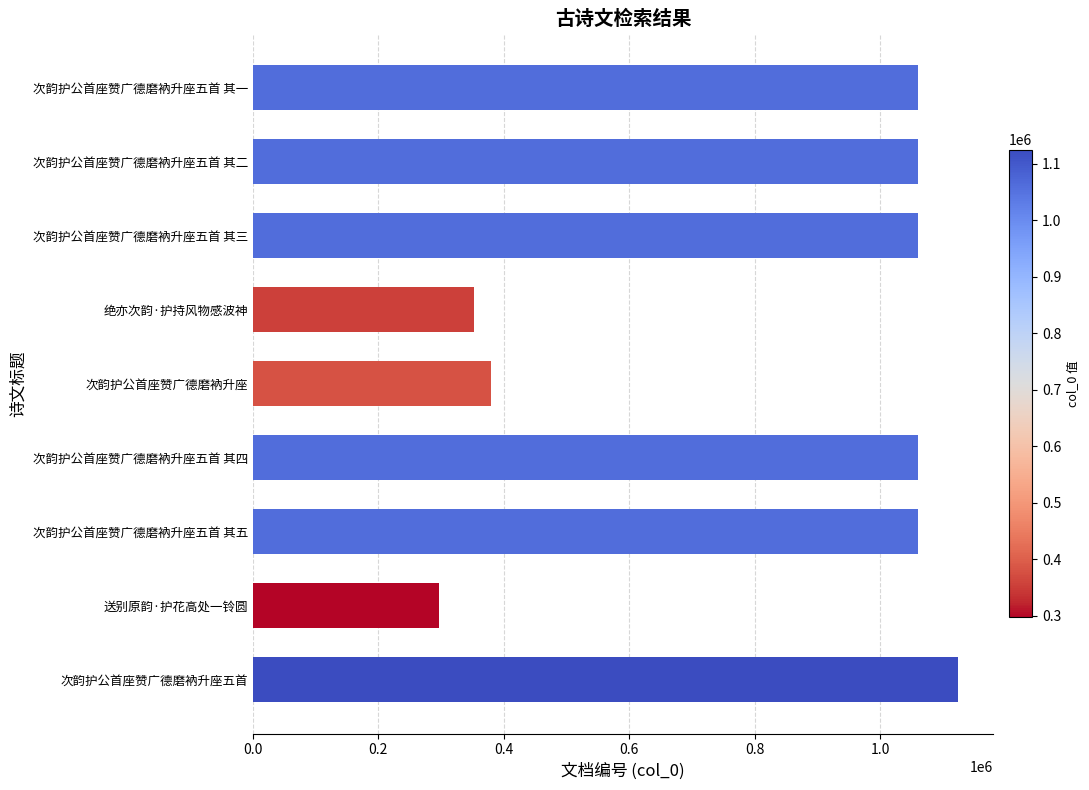

What is the greatest value displayed?

1124550